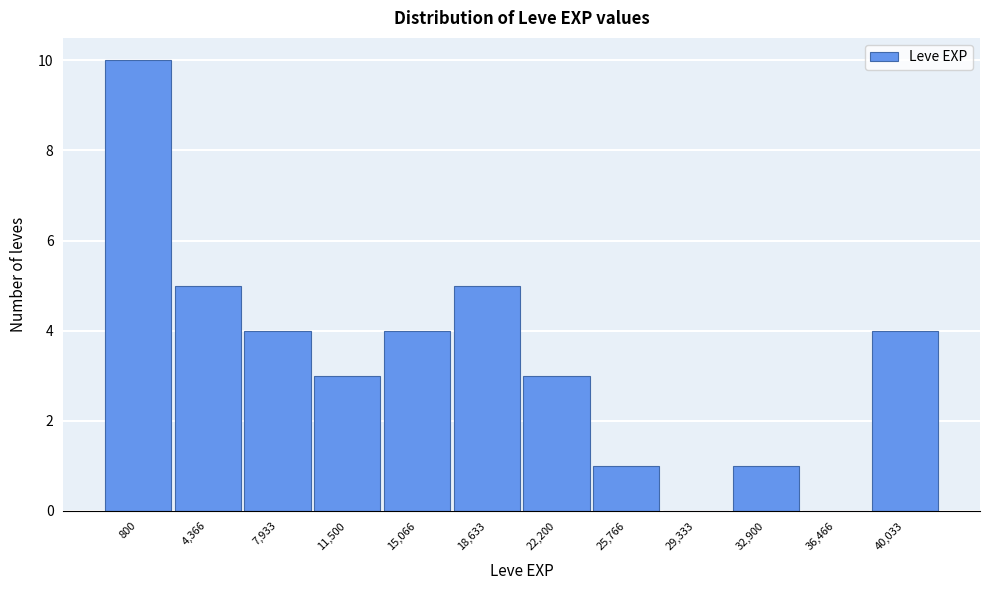

Reading left to right, list all the values displayed in this chart.

800=10	4,366=5	7,933=4	11,500=3	15,066=4	18,633=5	22,200=3	25,766=1	29,333=0	32,900=1	36,466=0	40,033=4